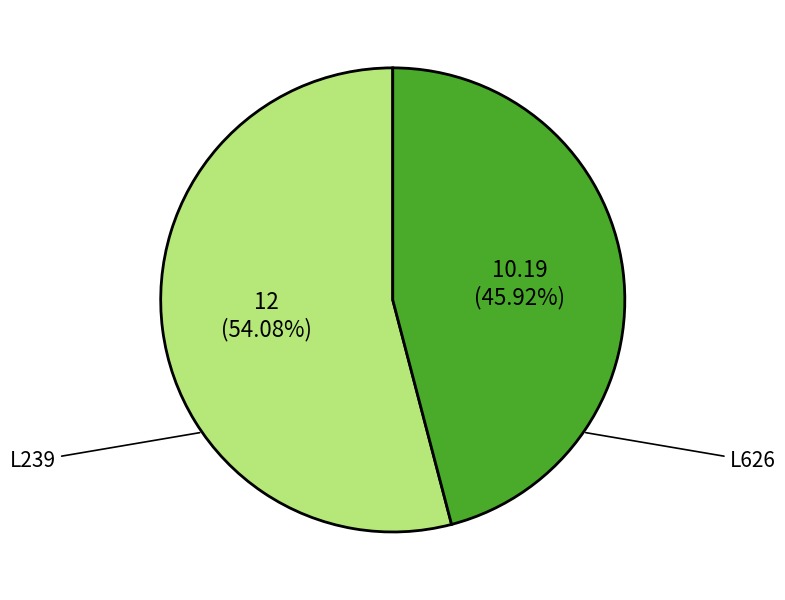

Approximately how many times larger is the value at L239 compared to L626?

1.2